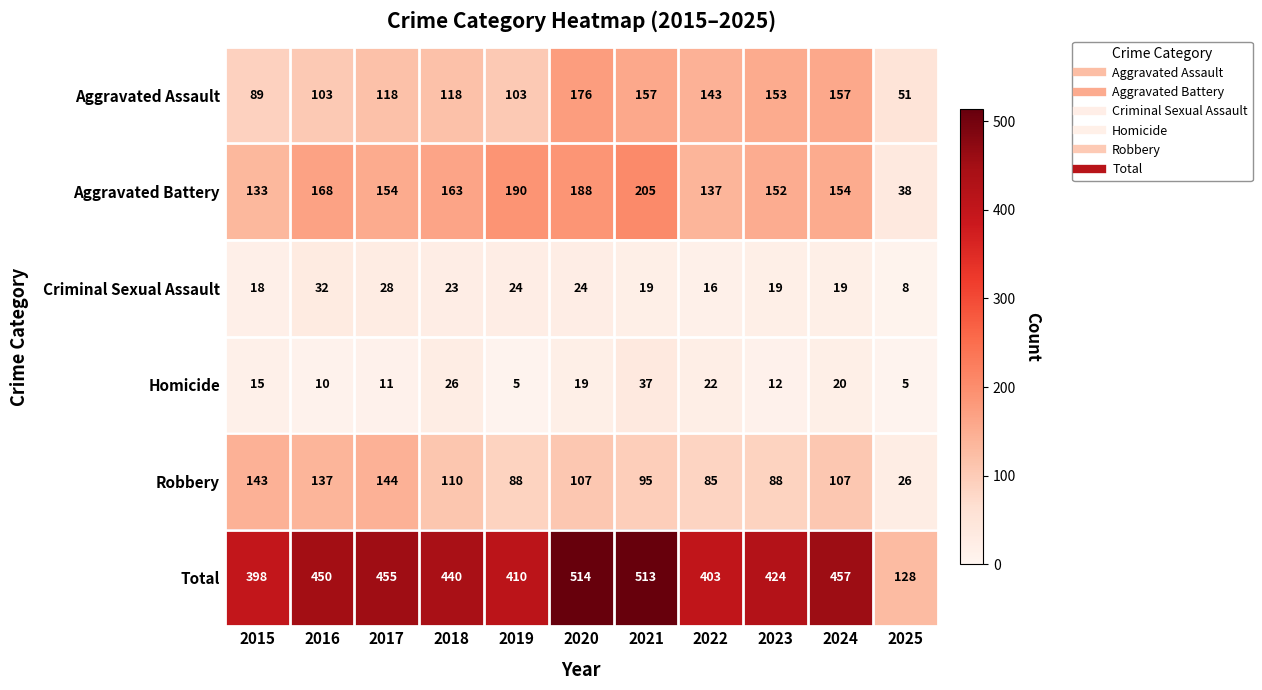

Which series changed the most between 2016 and 2019?

Robbery